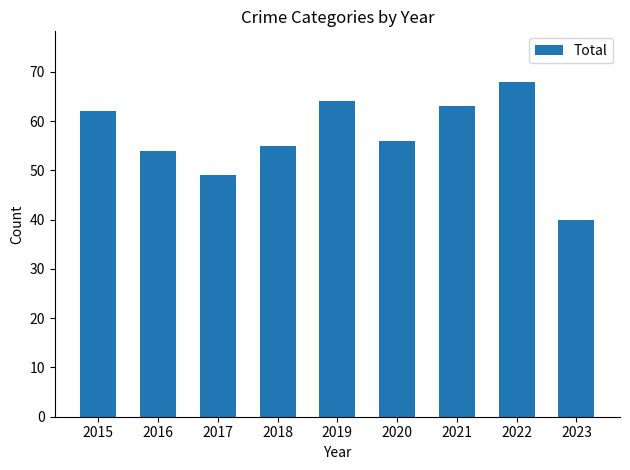

How many distinct data groups are displayed?

1